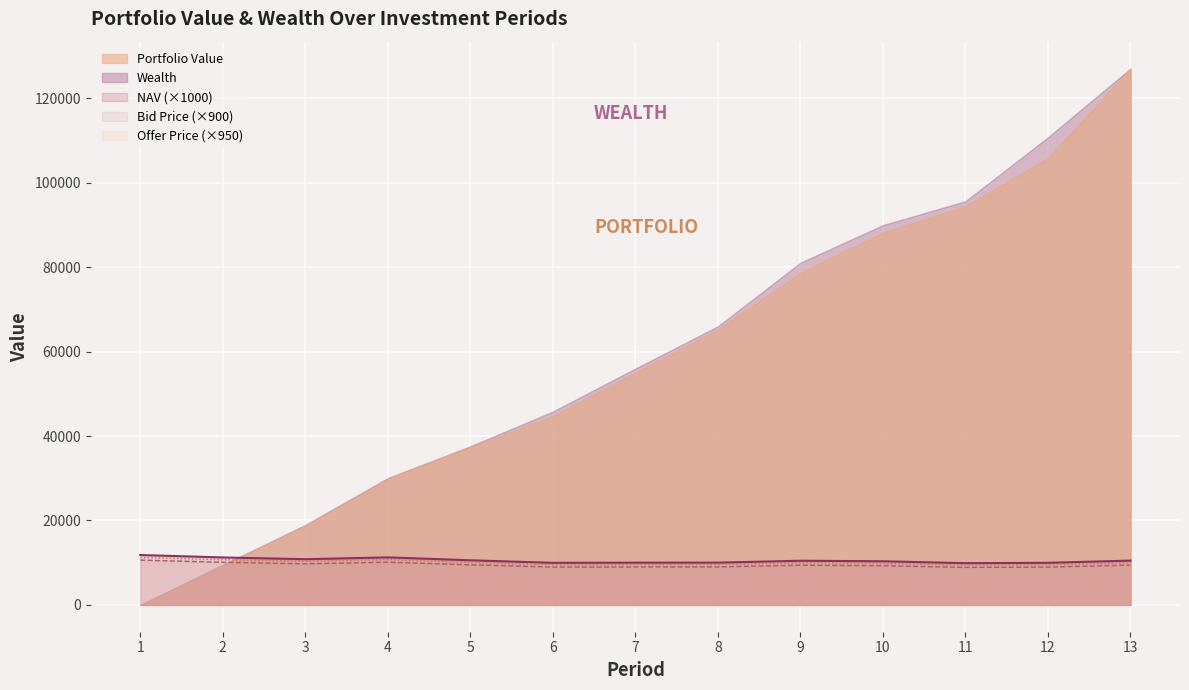

Which series changed the most between 1 and 6?

Wealth